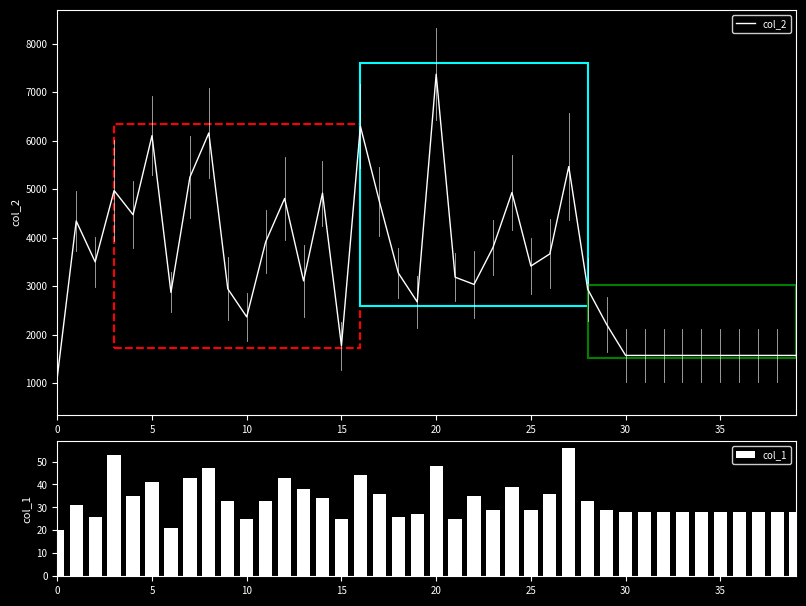

What is the sum of the col_2 values at 10 and 15?

4133